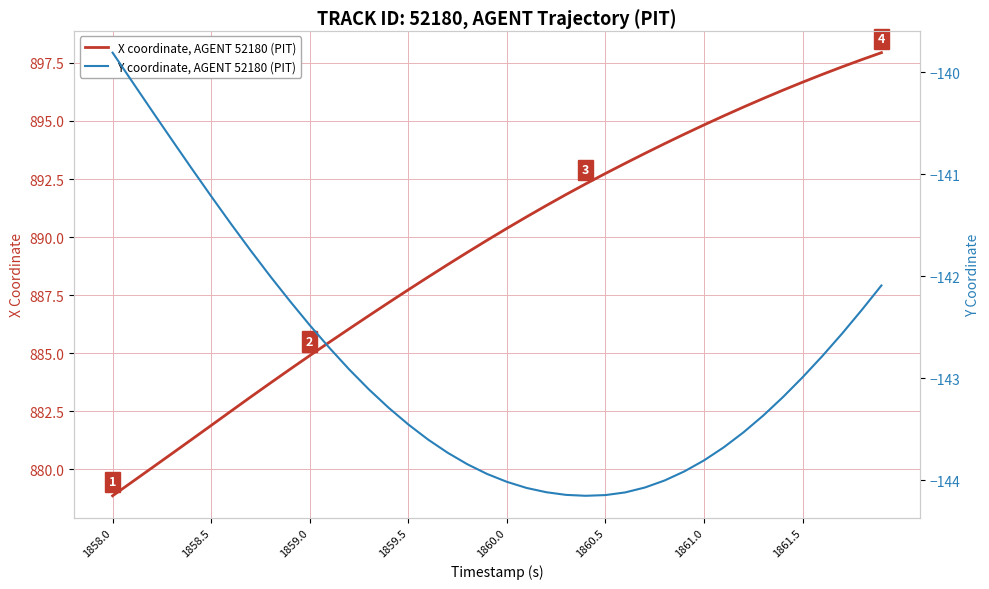

What is the maximum value for X coordinate, AGENT 52180 (PIT)?

897.9